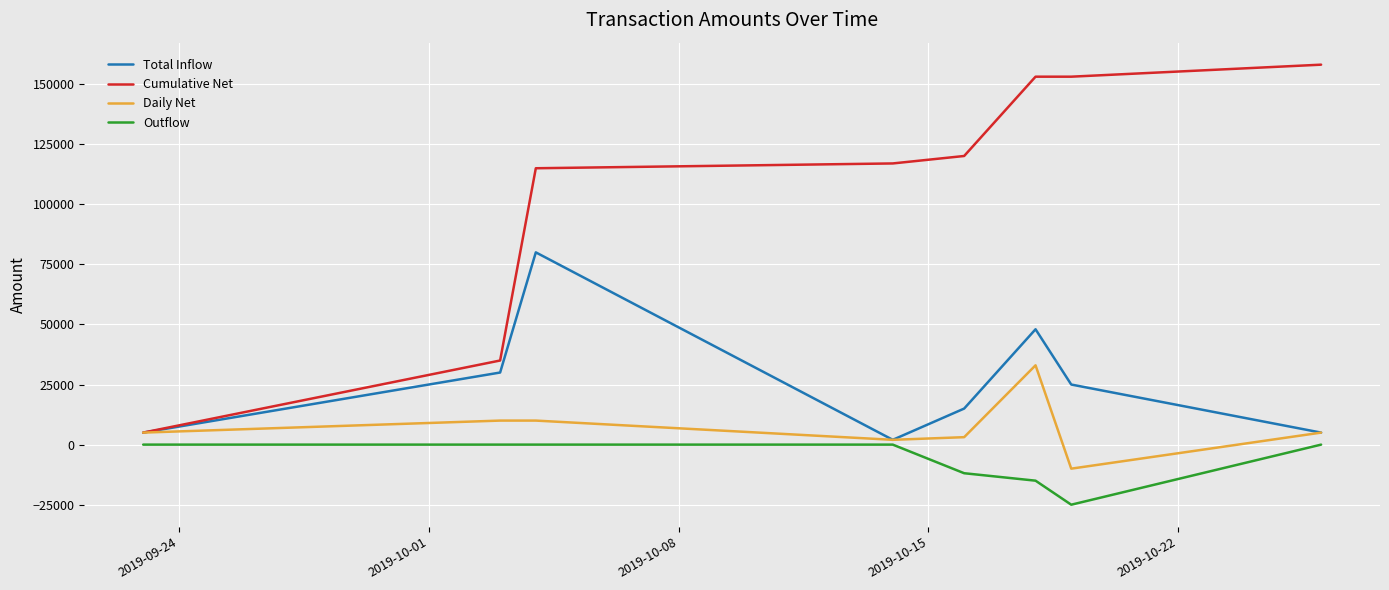

How many interior local peaks does the Total Inflow series have?

2